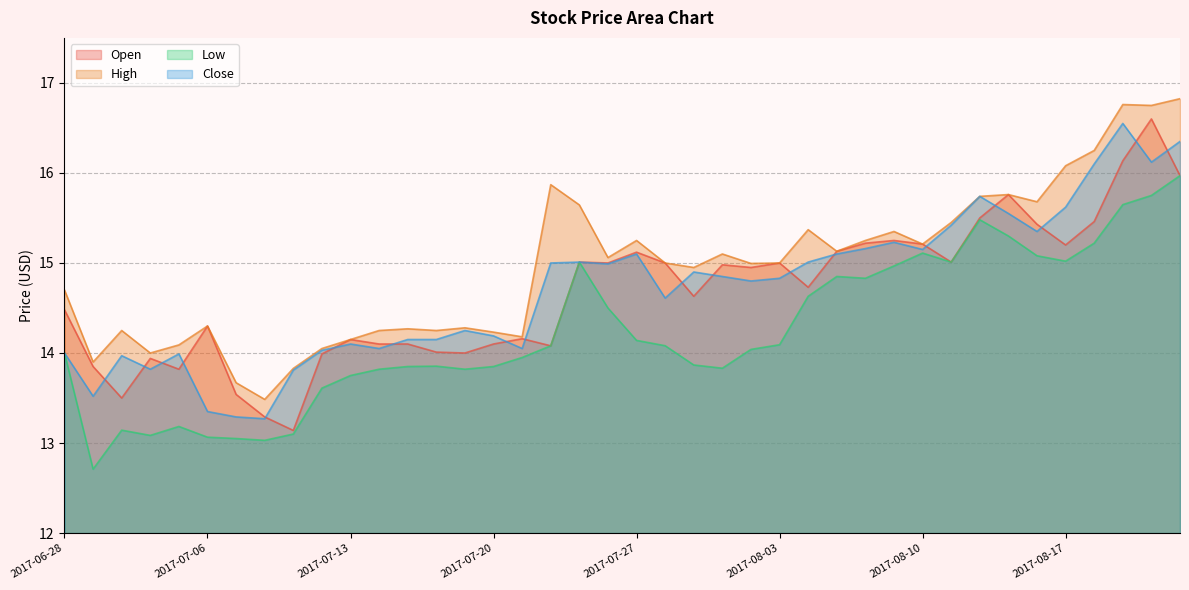

Which series changed the most between 2017-07-05 and 2017-08-09?

Low